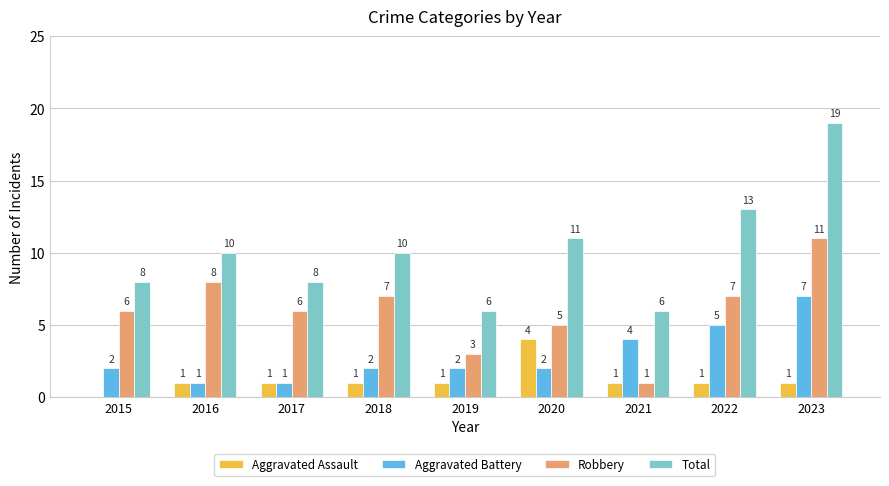

What is the maximum value for Aggravated Assault?

4